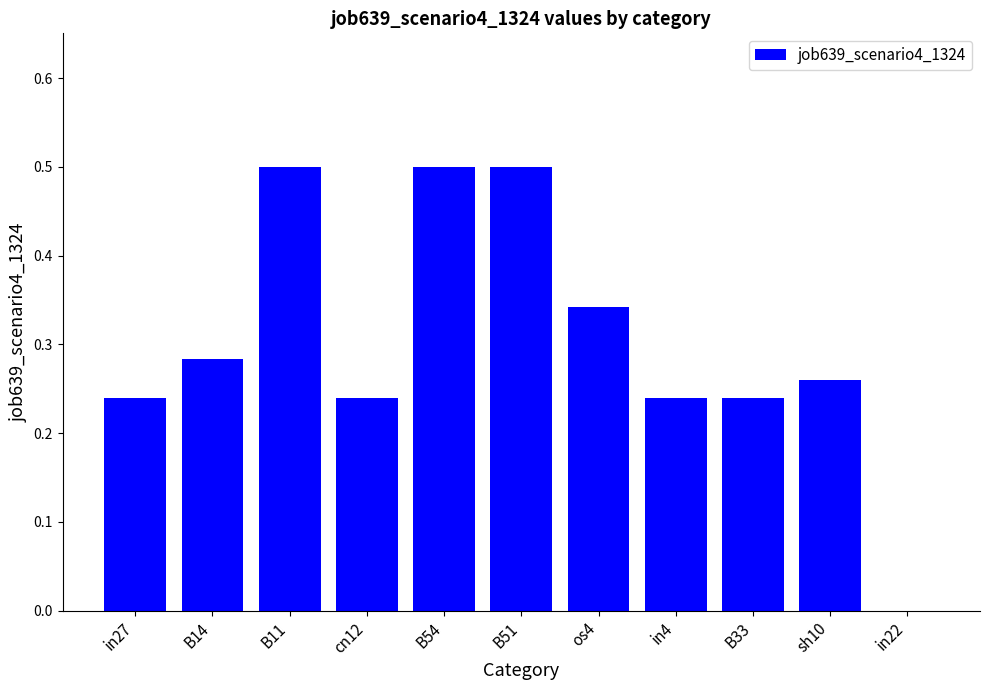

At which label is the value closest to 0?

in22